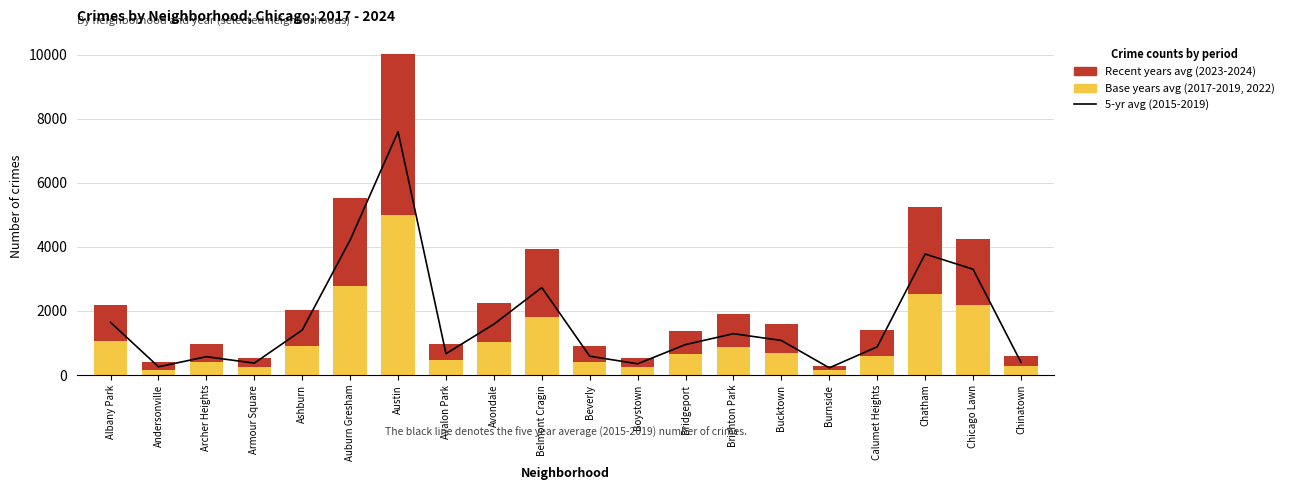

At which label is 5-yr avg (2015-2019) closest to 3909?

Chatham